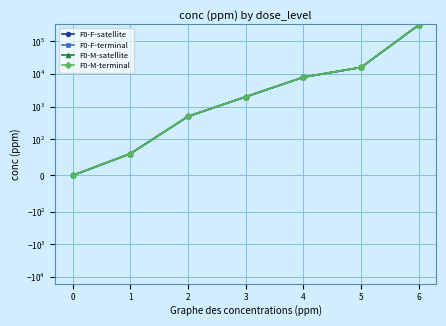

Is this an area chart (filled region under the line)?

No